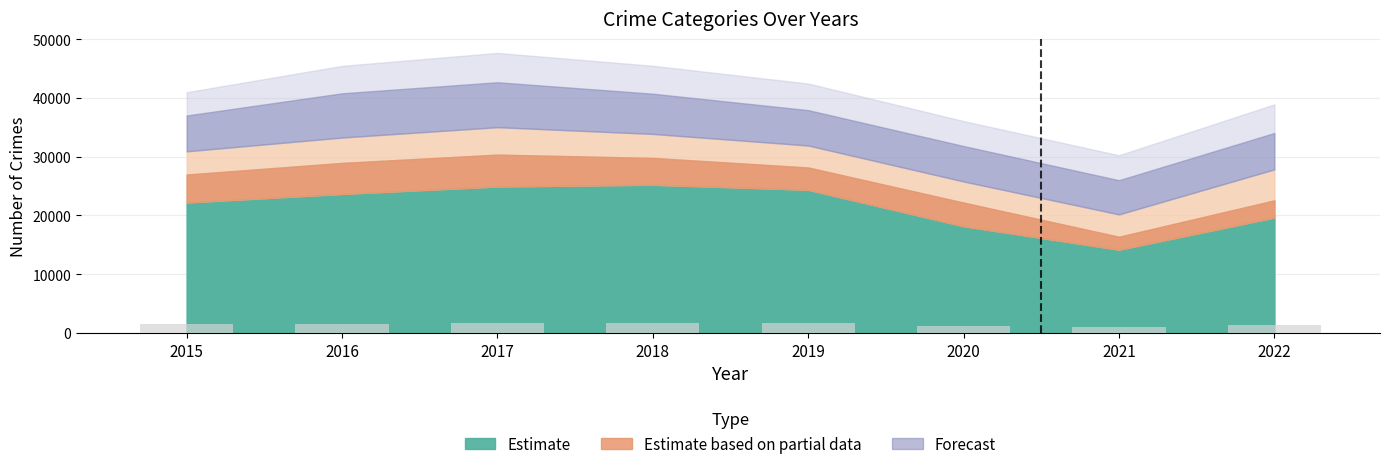

What is the greatest value displayed?

1682.1